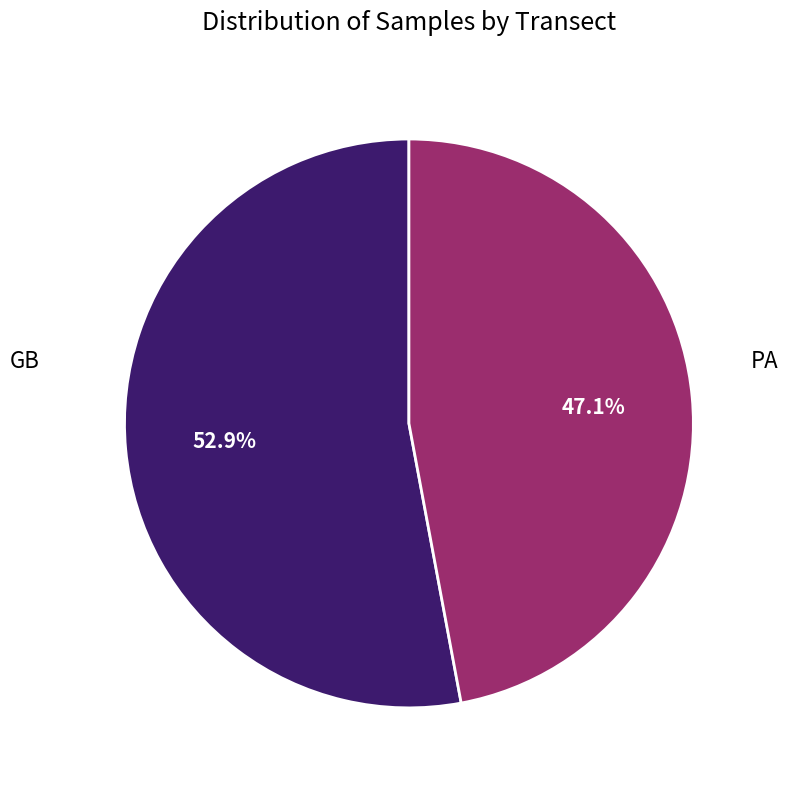

Is there any slice that represents more than half of the pie?

Yes